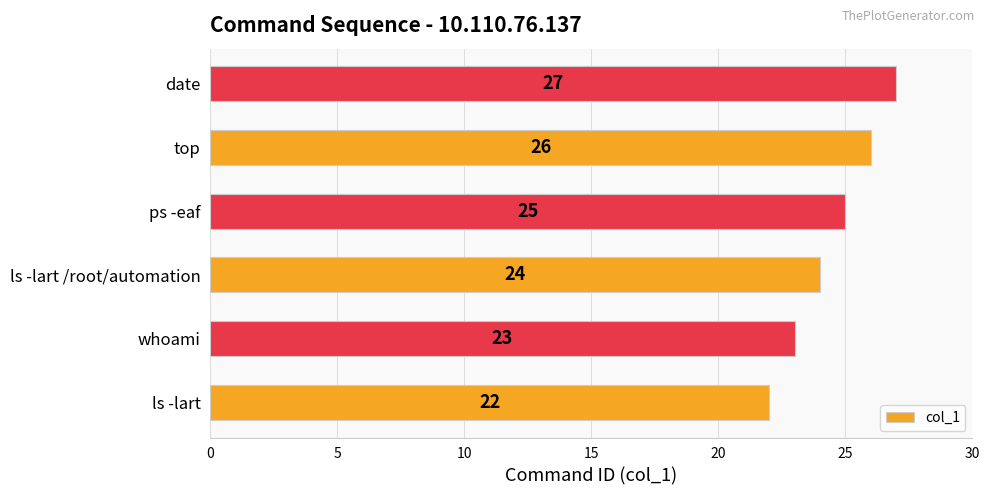

What is the approximate value at top?

26